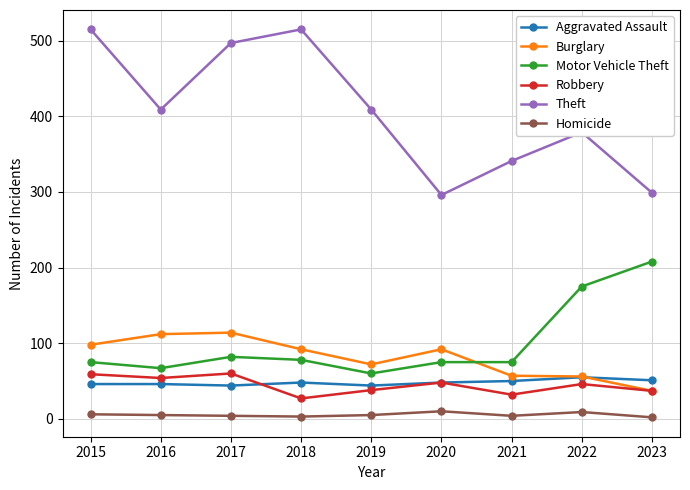

What is the total value across all series at 2015?

799